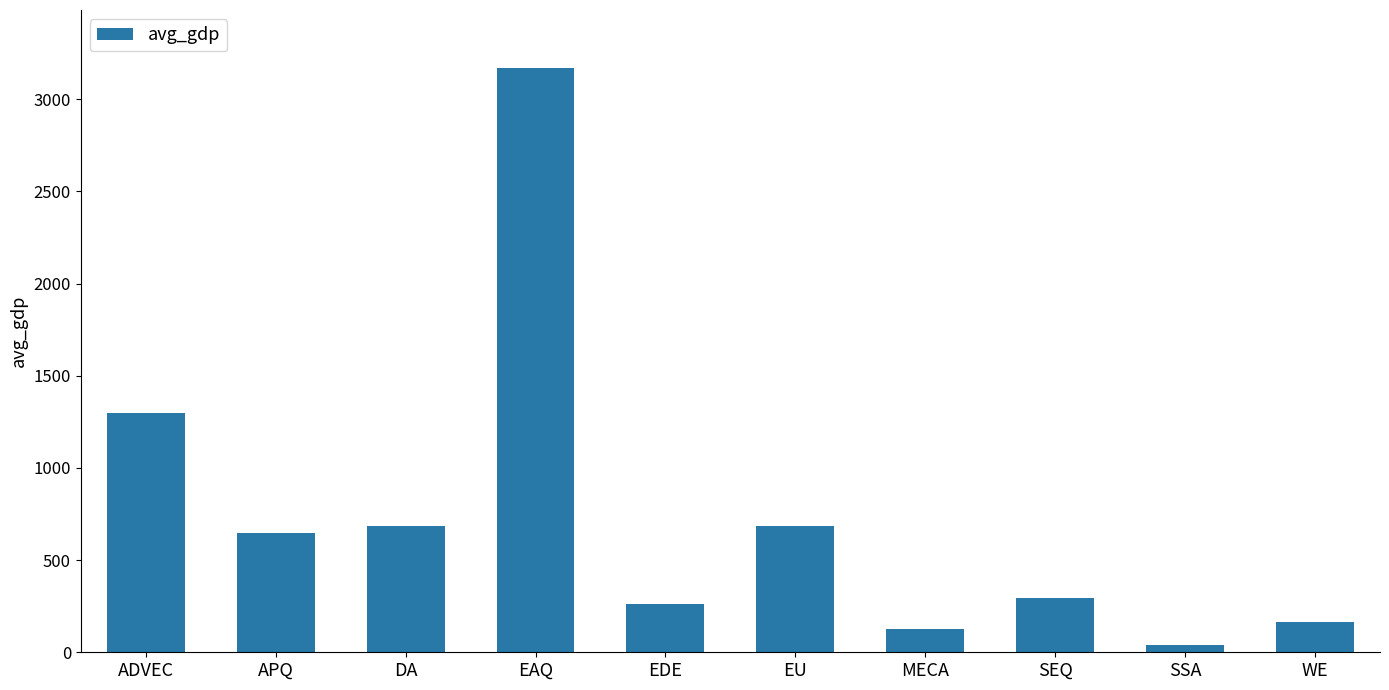

What is the difference between the second highest and minimum values?

1259.9